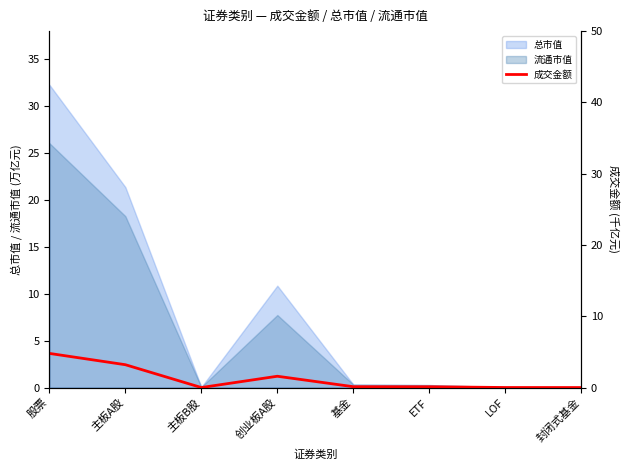

Reading right to left, extract all data points from this chart.

0.0	0.0	0.1	0.1	1.6	0.0	3.2	4.8